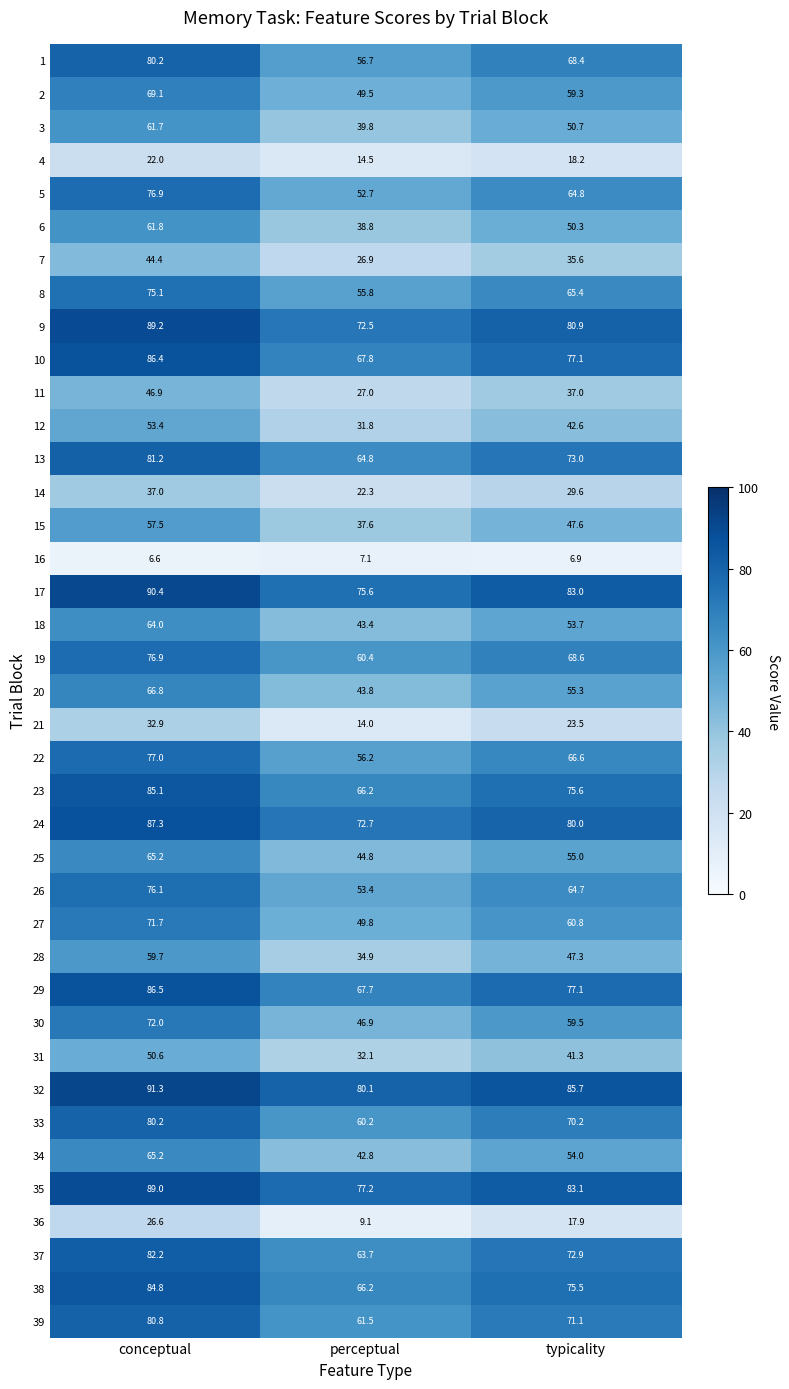

What is the difference between the 39 values at perceptual and conceptual?

19.3